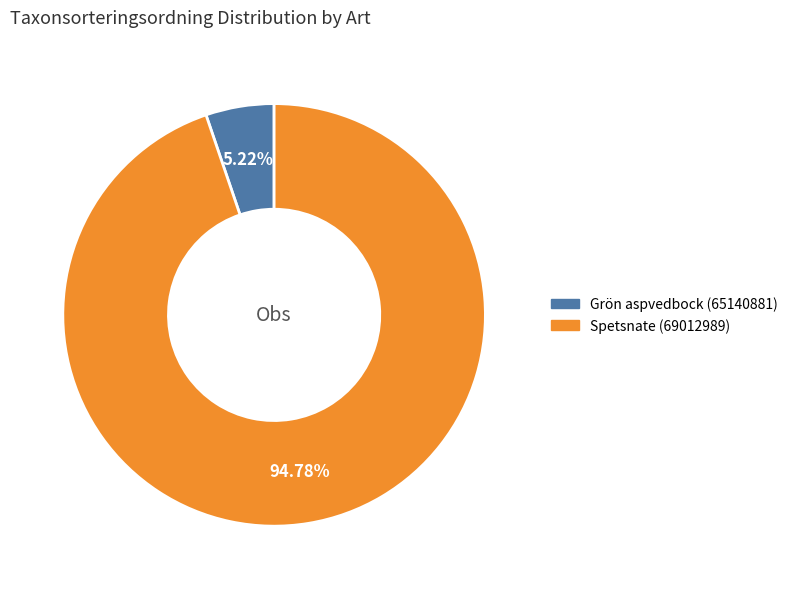

To the nearest percent, what percentage of the pie is Grön aspvedbock (65140881)?

5%